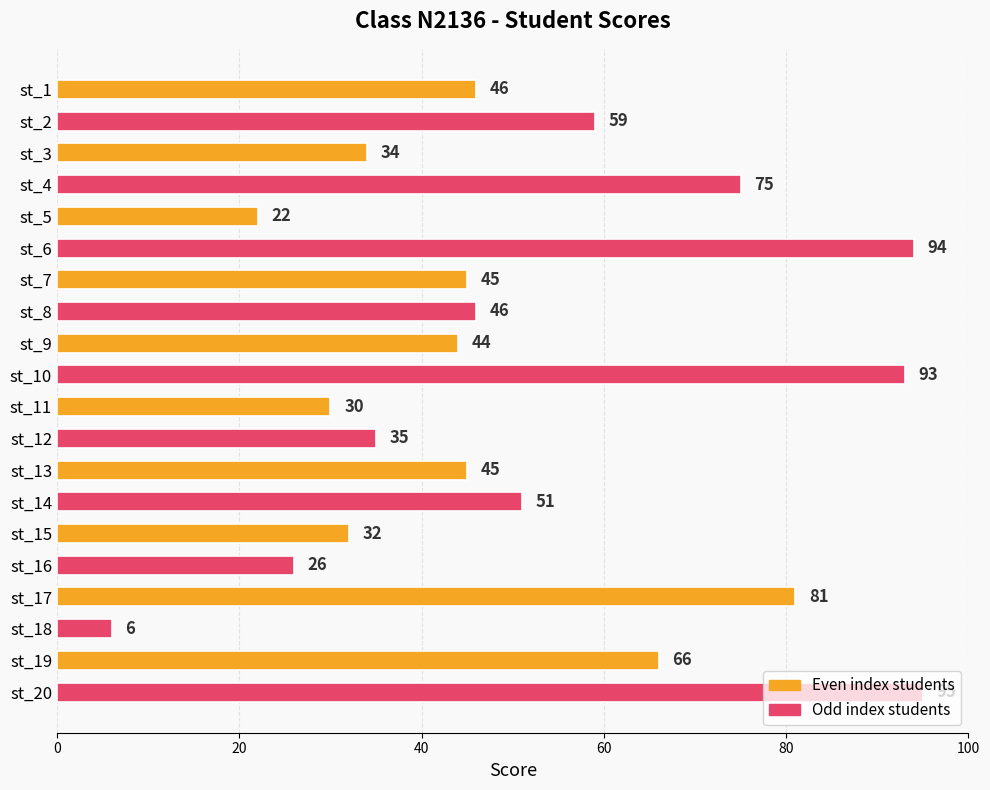

Is it true that the value at st_14 is 29?

False